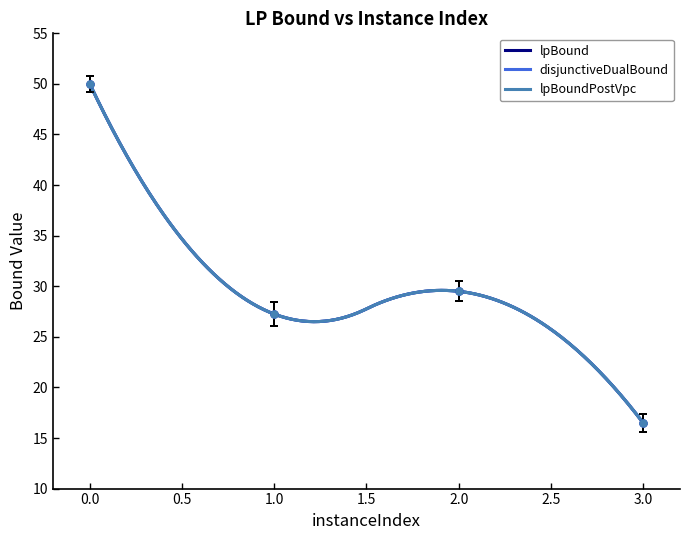

What is the value of the lpBound point at the 4th from the left?

16.5